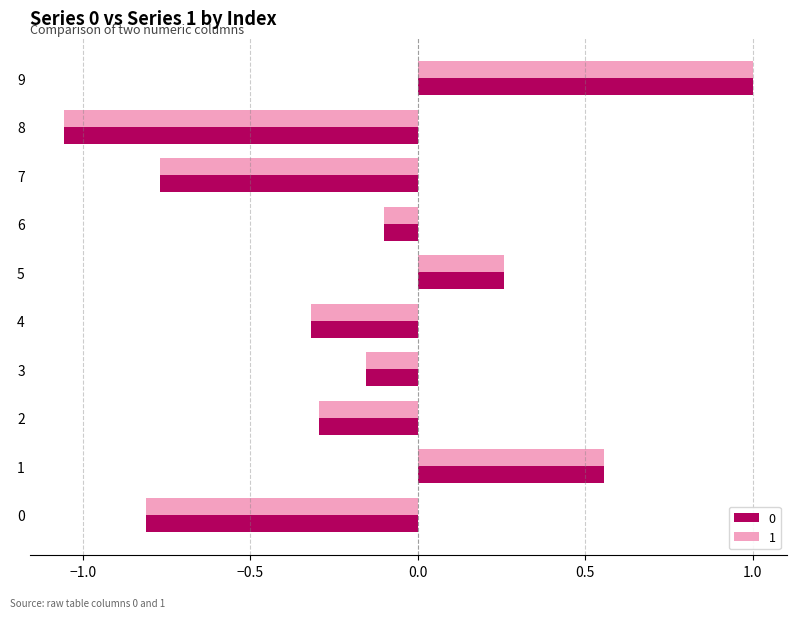

At which label does 1 reach its minimum?

8